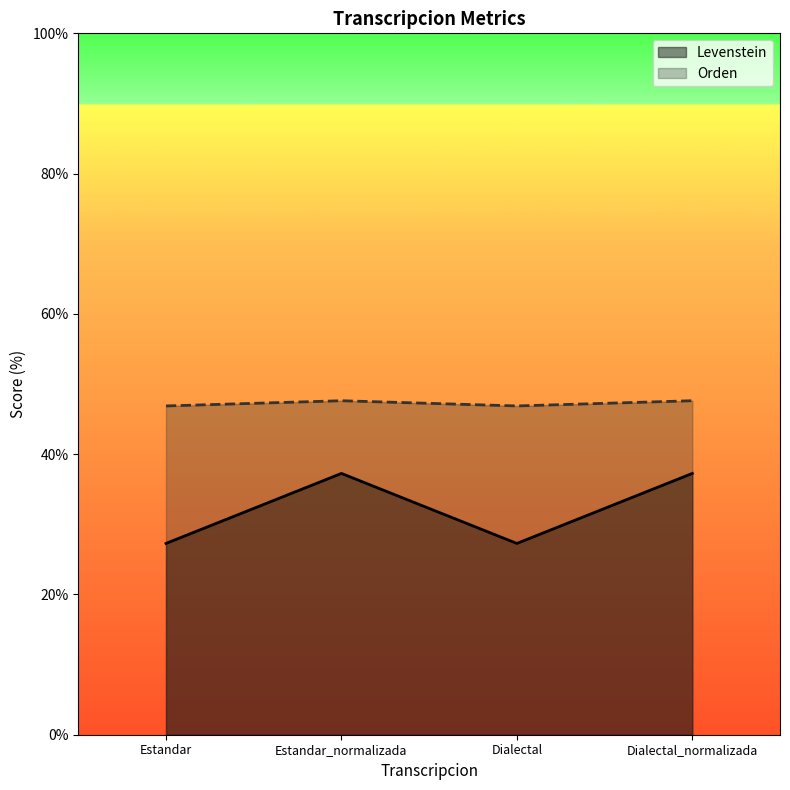

The Orden series shows 16.6 at Dialectal. True or false?

False